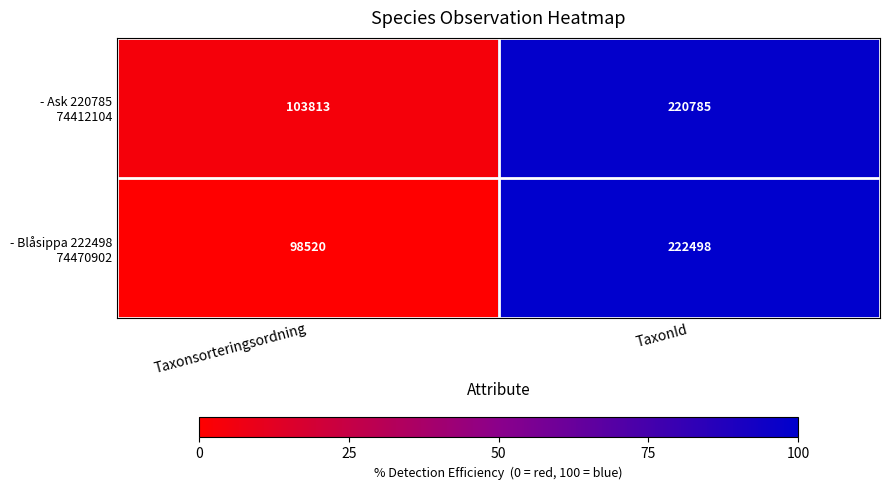

What is the smallest value displayed?

98520